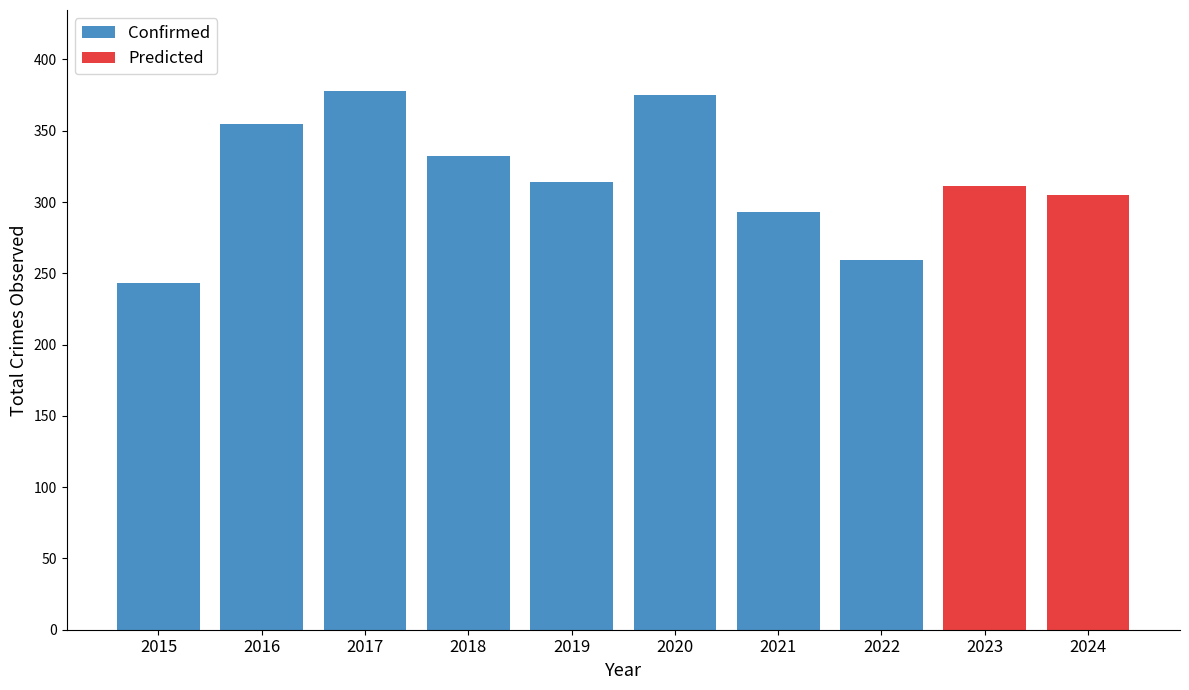

True or false: Confirmed has a value of 355 at 2016.

True